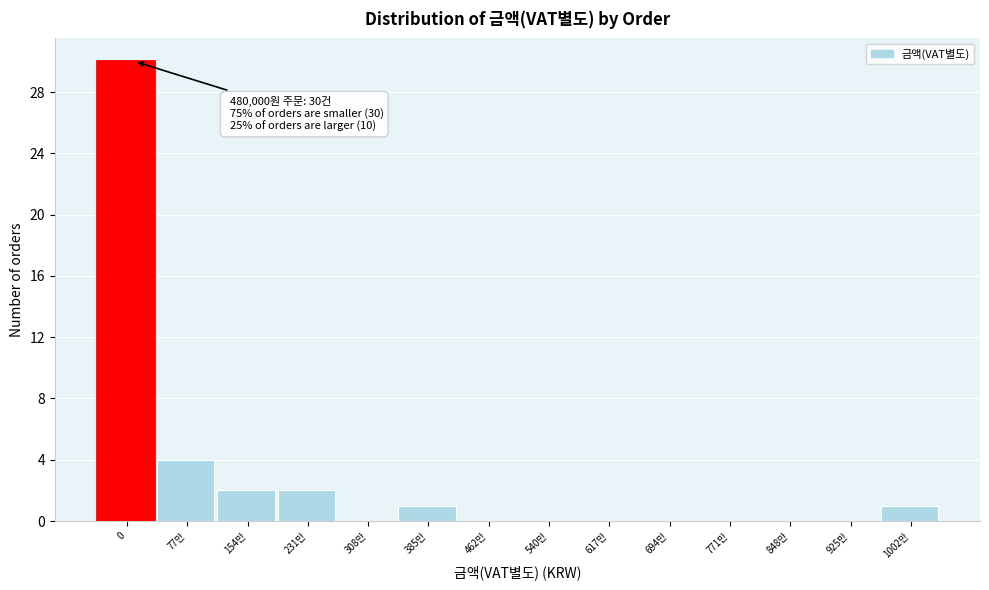

Reading right to left, transcribe all the data shown in this chart.

1002만=1	925만=0	848만=0	771만=0	694만=0	617만=0	540만=0	462만=0	385만=1	308만=0	231만=2	154만=2	77만=4	0=30